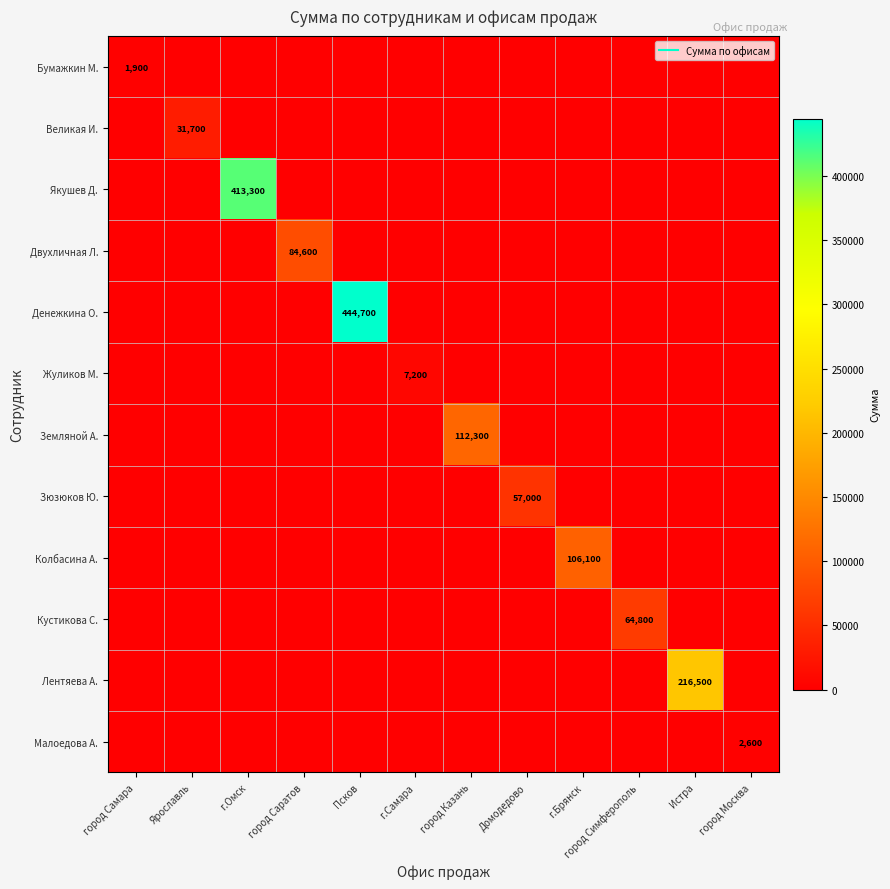

Rank the series at Домодедово from highest to lowest value.

Зюзюков Ю., Бумажкин М., Великая И., Якушев Д., Двухличная Л., Денежкина О., Жуликов М., Земляной А., Колбасина А., Кустикова С., Лентяева А., Малоедова А.